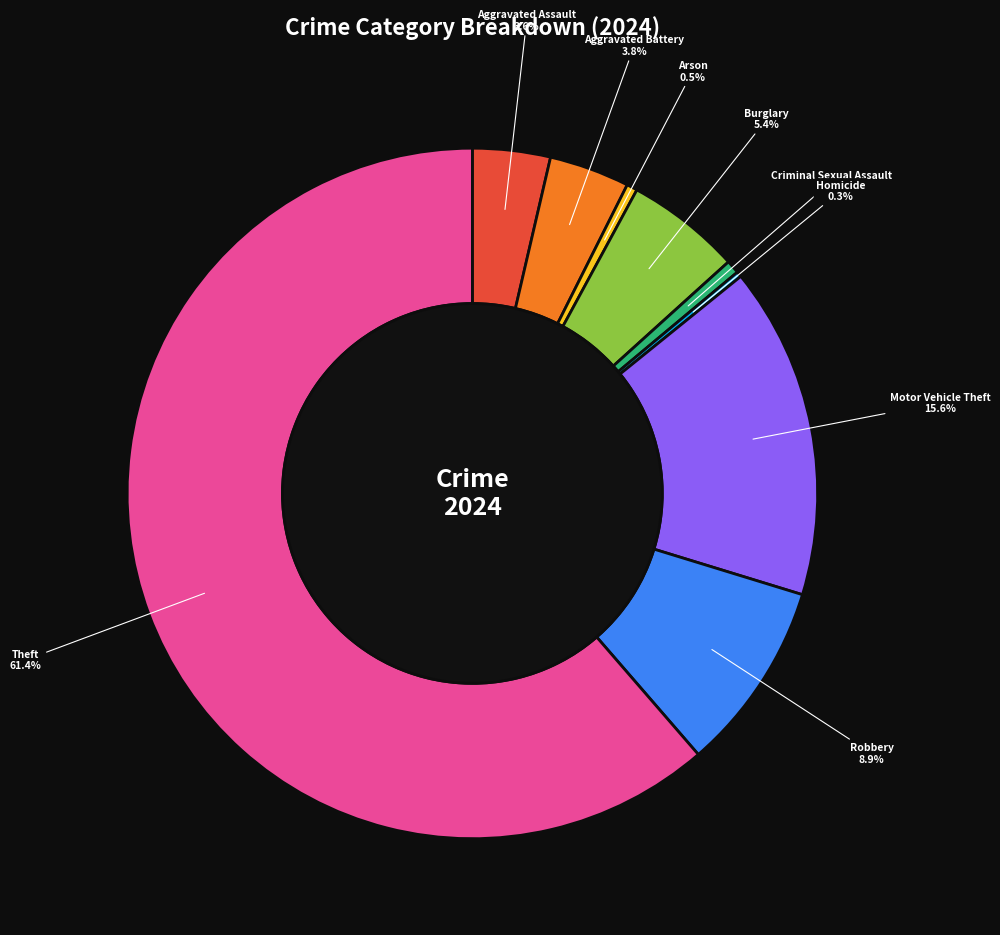

What percentage do Motor Vehicle Theft and Criminal Sexual Assault together represent?

16.2%